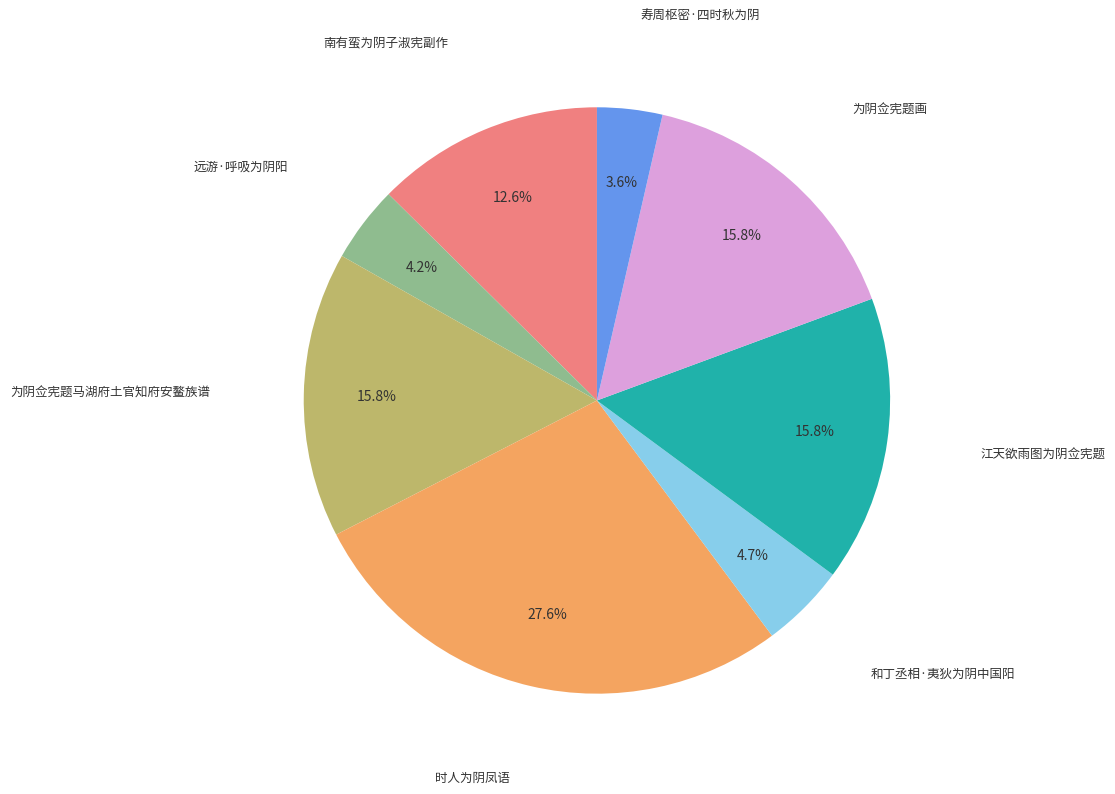

Count the number of slices in the pie.

8